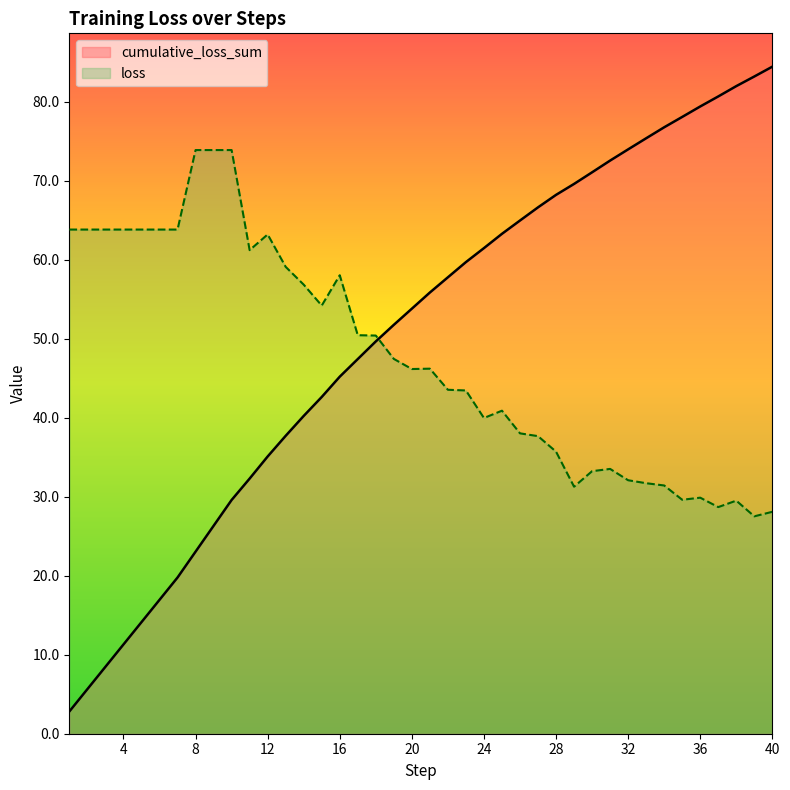

Between 23 and 25, which is larger?

25